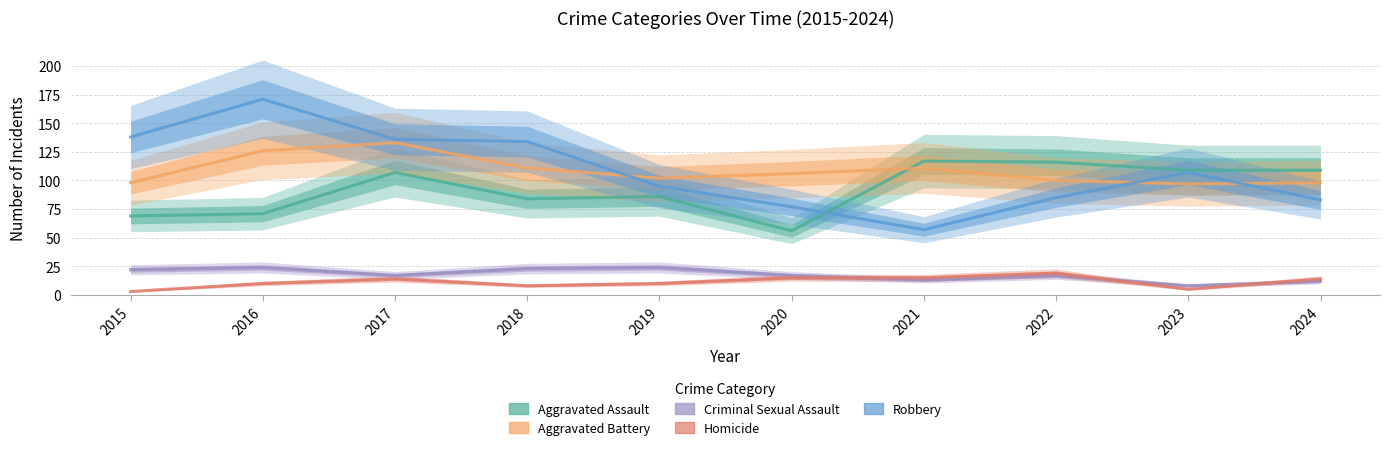

What is the value of the Robbery point at the 7th from the left?

57